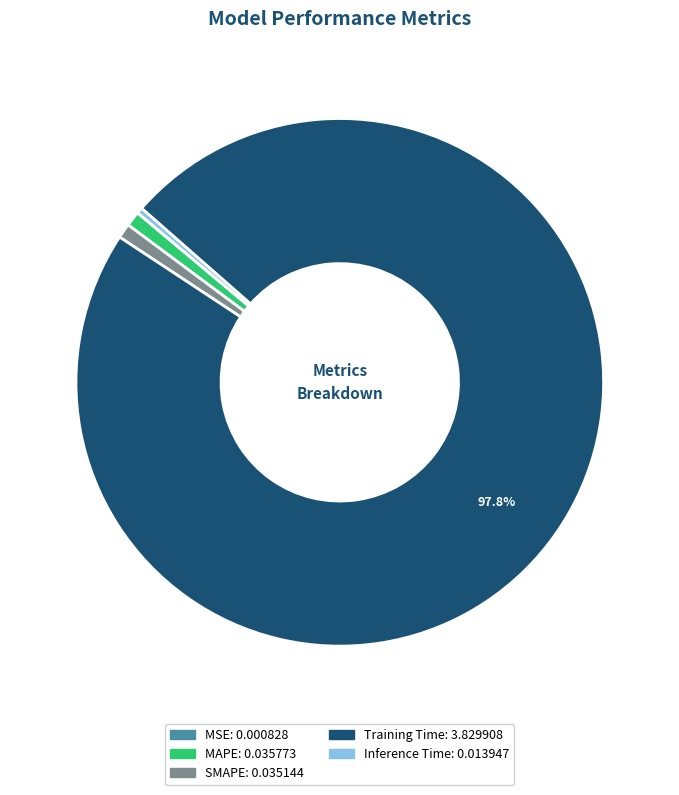

Between Inference Time and Training Time, which is larger?

Training Time